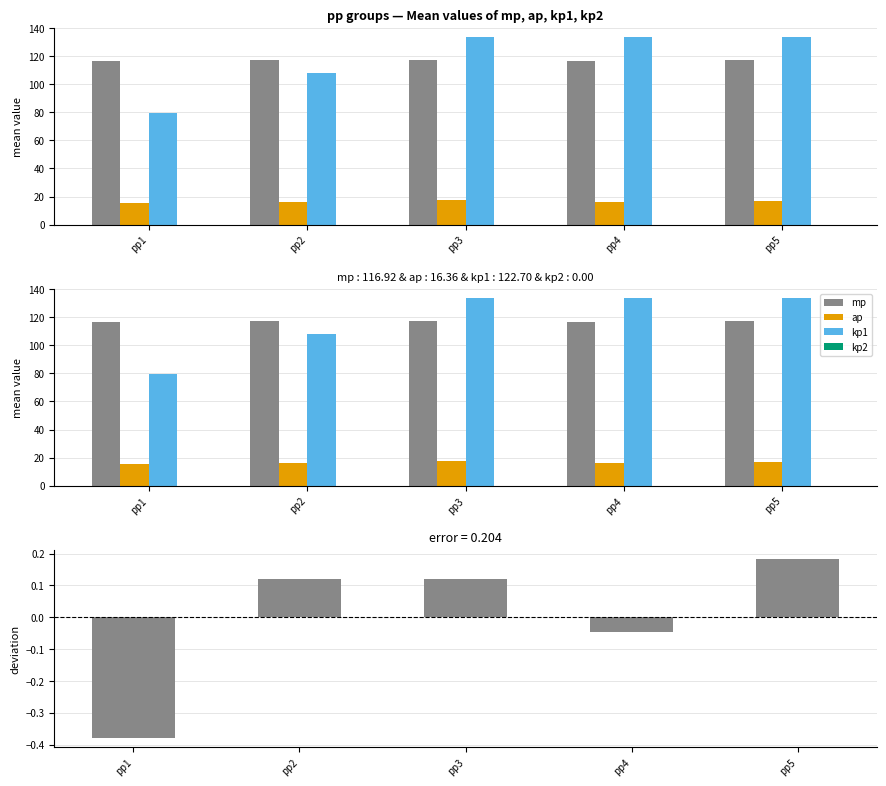

At which label does kp1 first exceed 133?

pp3